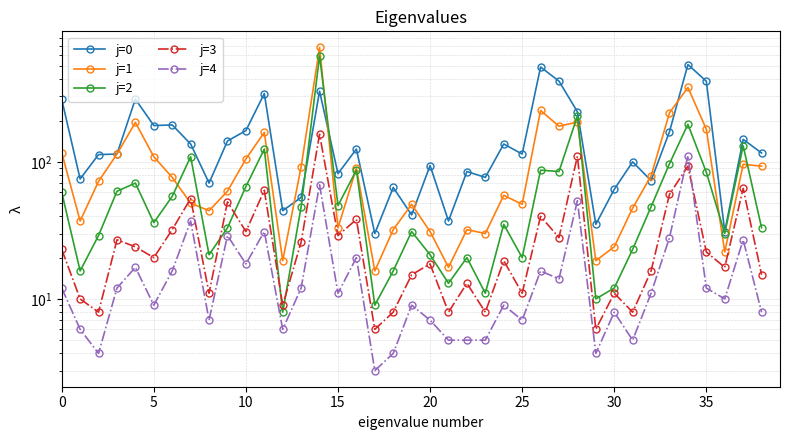

Rank the series at 38 from highest to lowest value.

j=0, j=1, j=2, j=3, j=4